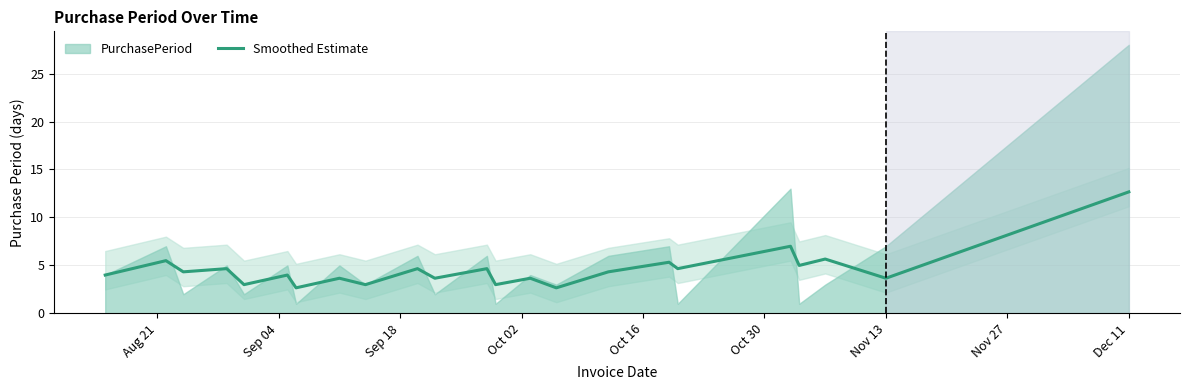

What is the highest value of the Smoothed Estimate series?

12.7